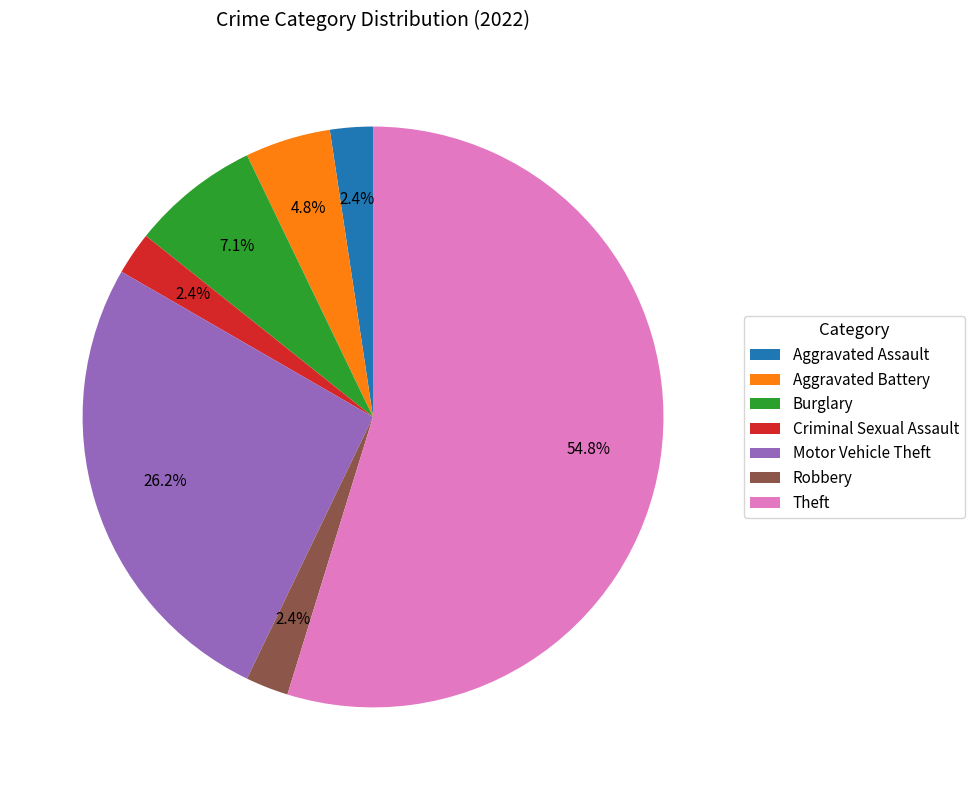

Between Robbery and Theft, which is larger?

Theft